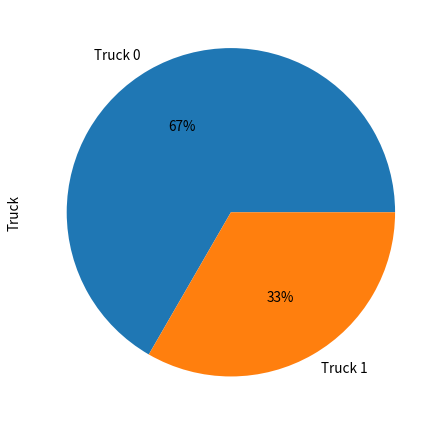

Between Truck 0 and Truck 1, which is larger?

Truck 0